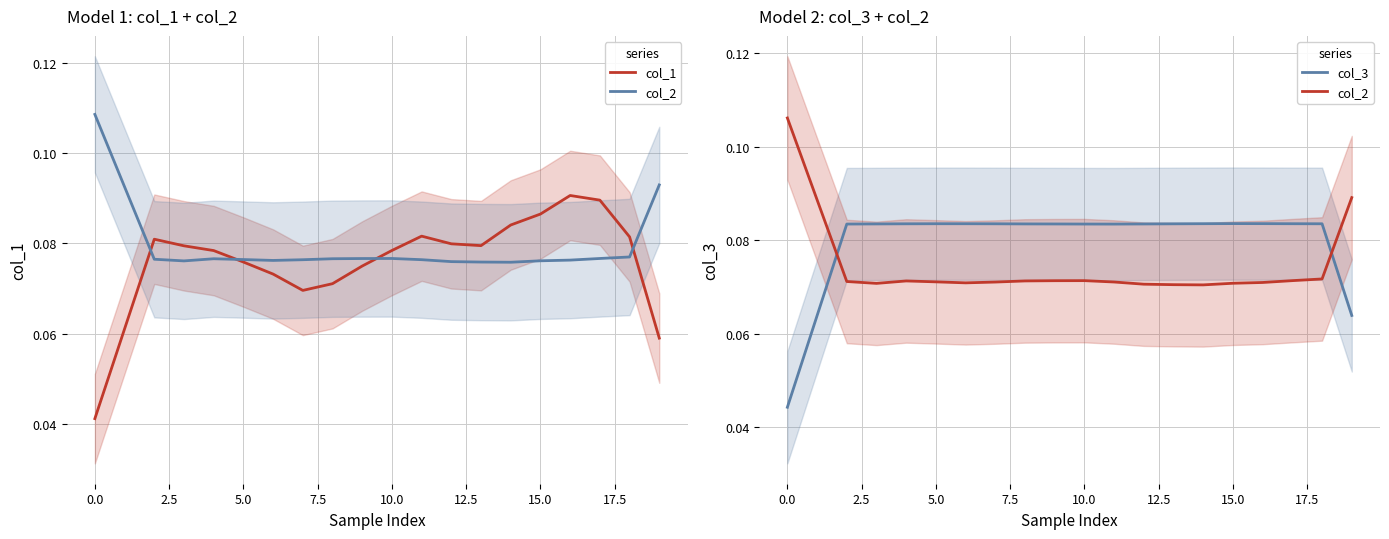

How many lines are shown in the chart?

3